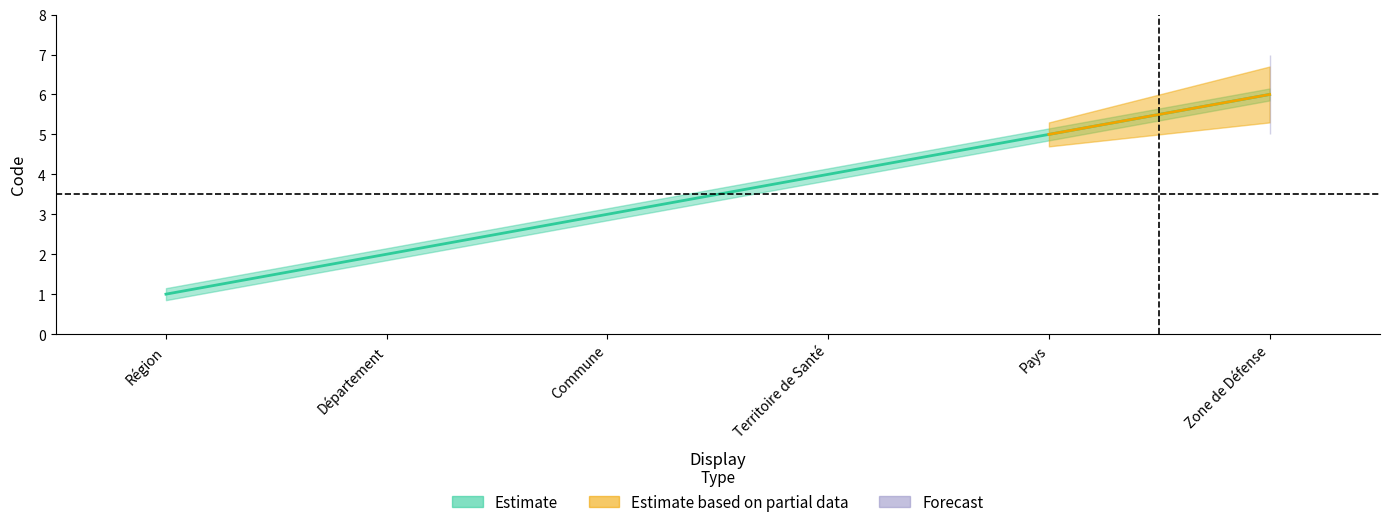

What is the value of the 5th point from the left?

5